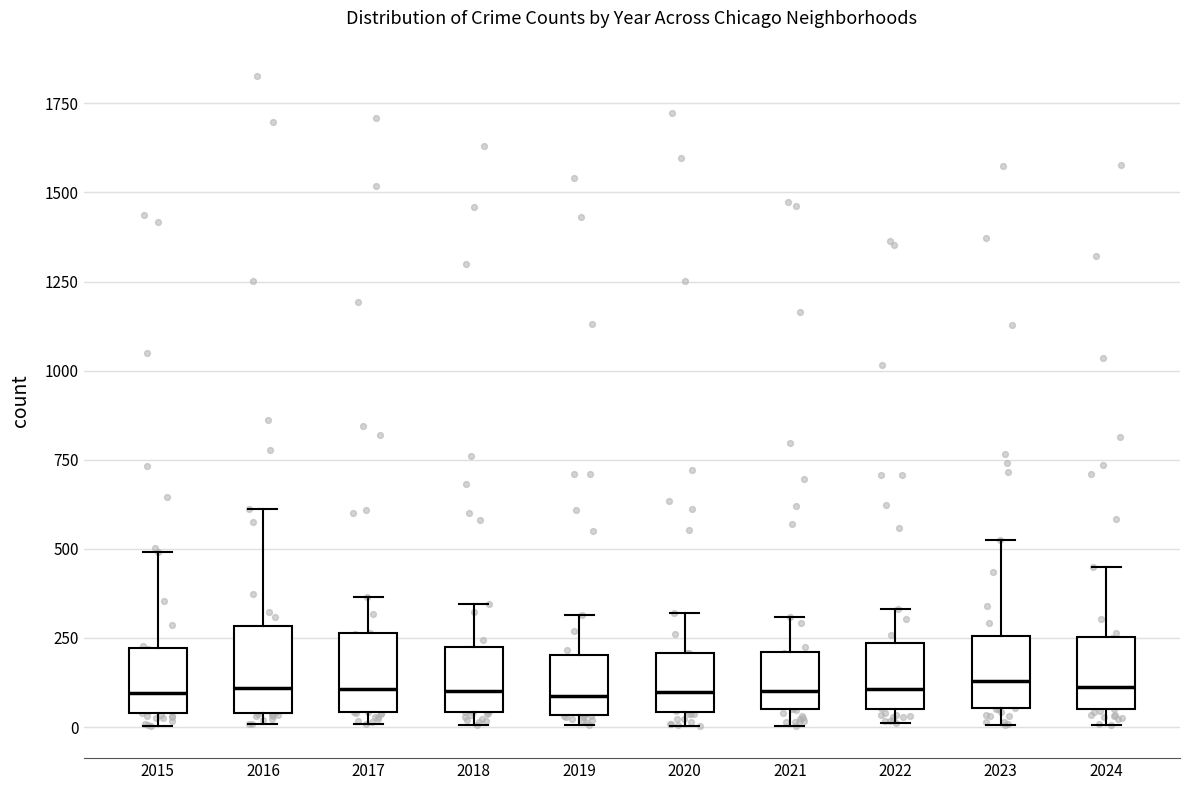

Reading left to right, transcribe this box plot: for each box, give where its median line is, the range the box spans, and where its two whiskers end, as read against the y-axis. The values are not printed on the chart, so give them approximately, as read against the axis.

2015: median 100, box 50 to 200, whiskers 0 to 500
2016: median 100, box 50 to 300, whiskers 0 to 600
2017: median 100, box 50 to 250, whiskers 0 to 350
2018: median 100, box 50 to 250, whiskers 0 to 350
2019: median 100, box 50 to 200, whiskers 0 to 300
2020: median 100, box 50 to 200, whiskers 0 to 300
2021: median 100, box 50 to 200, whiskers 0 to 300
2022: median 100, box 50 to 250, whiskers 0 to 350
2023: median 150, box 50 to 250, whiskers 0 to 550
2024: median 100, box 50 to 250, whiskers 0 to 450